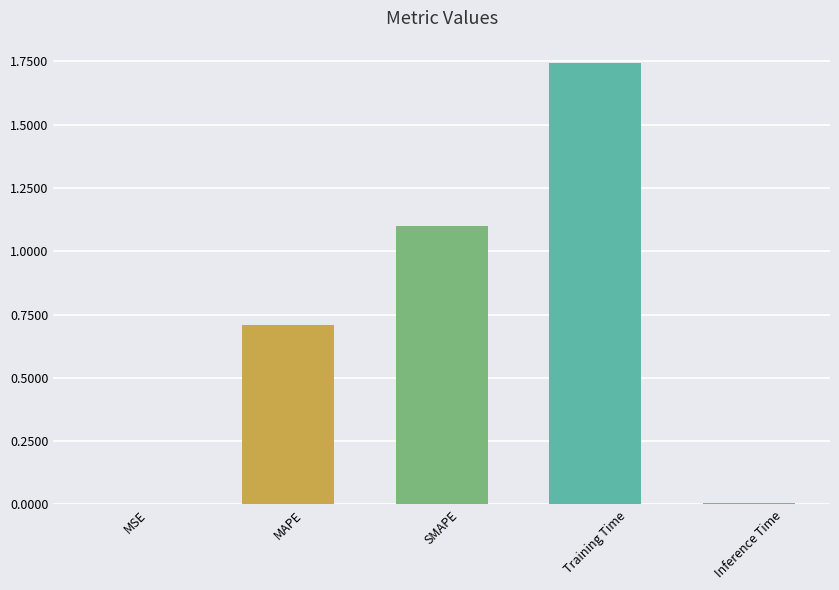

The value at SMAPE is 1.1. True or false?

True